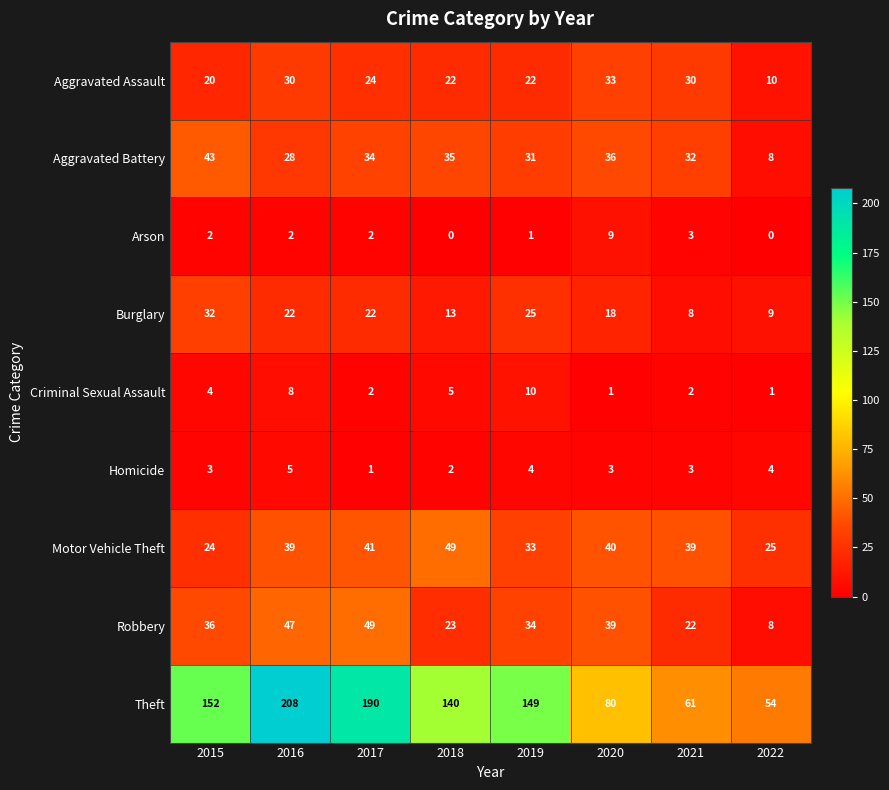

Which series has the widest spread of values?

Theft